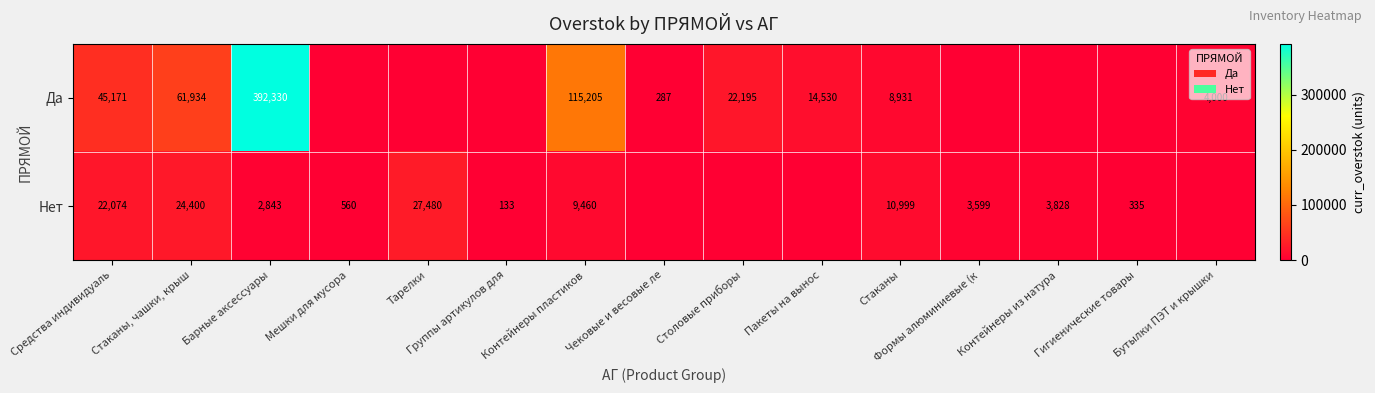

What is the sum of the Нет values at Стаканы, чашки, крыш and Гигиенические товары?

24735